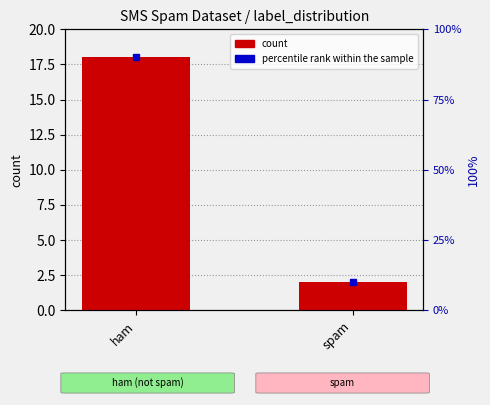

At how many categories does at least one series exceed 23?

1